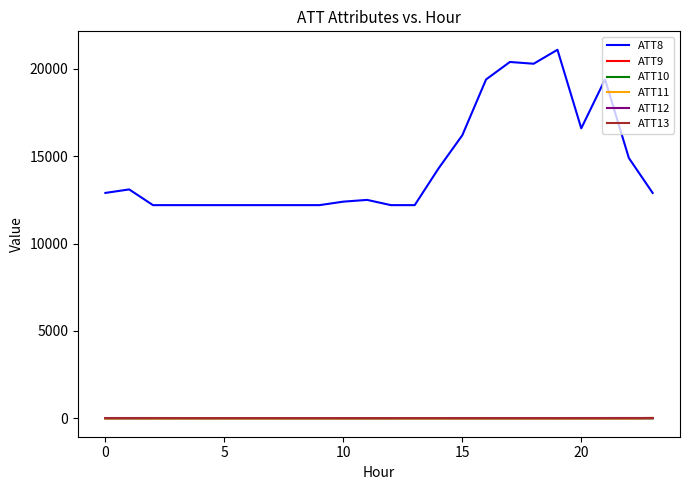

True or false: ATT8 and ATT9 intersect in this chart.

False